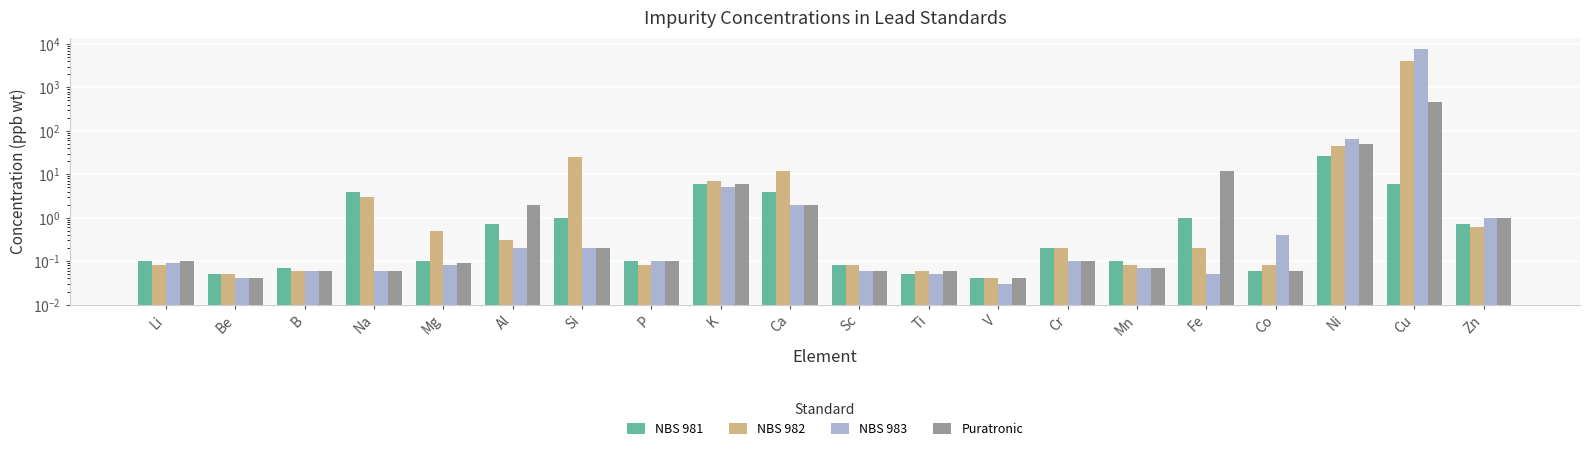

What is the sum of the NBS 983 values at P and Mg?

0.2